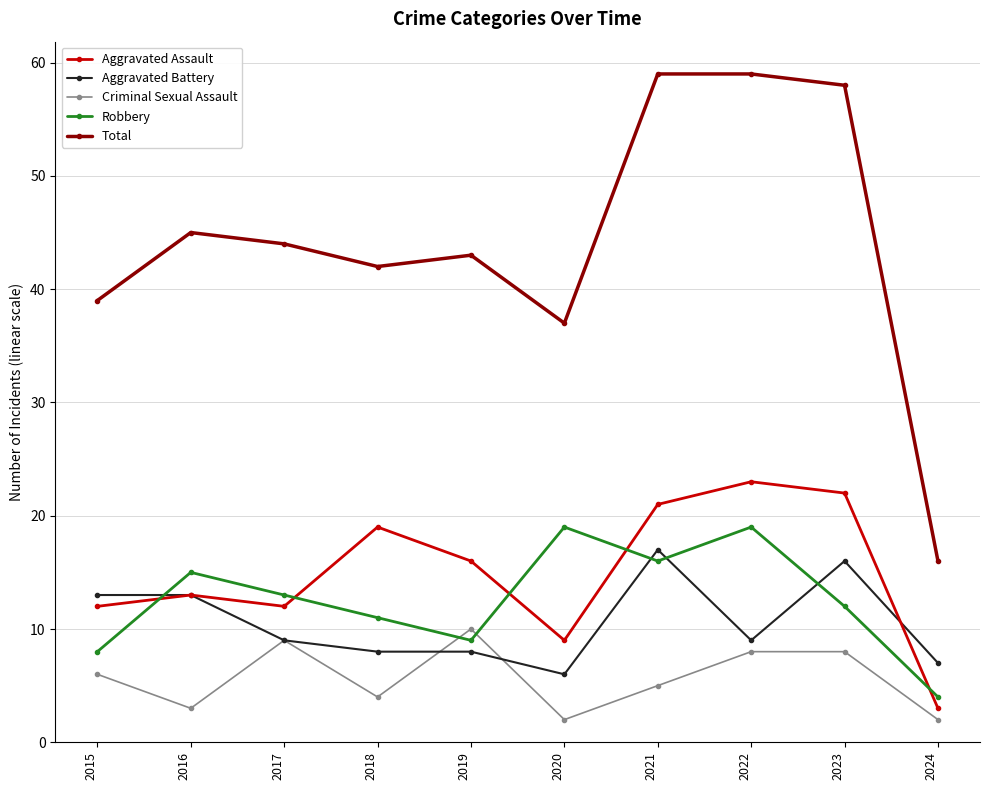

Where is the first local minimum for Criminal Sexual Assault?

2016